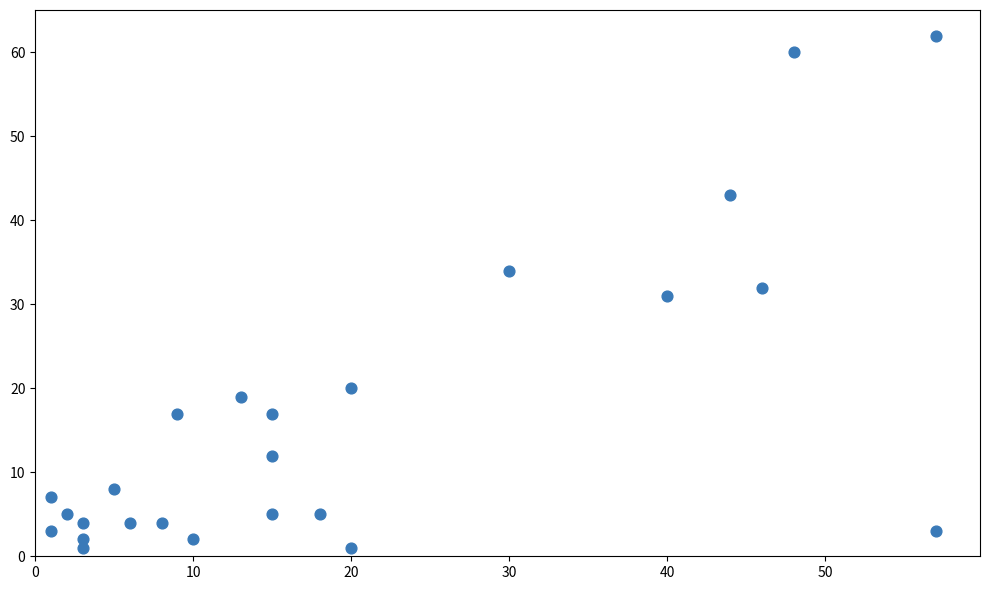

What is the range of Y values (max minus min)?

61